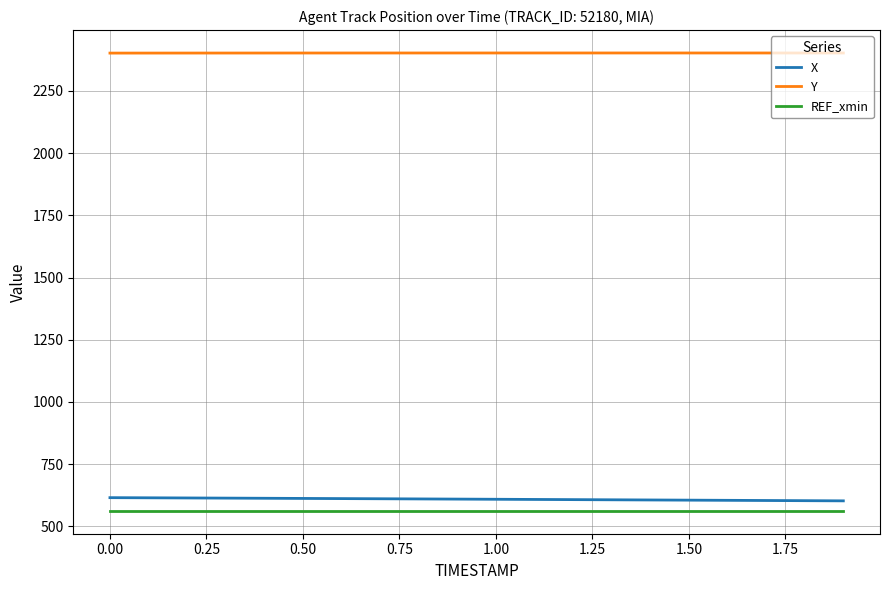

What is the smallest value displayed?

562.1